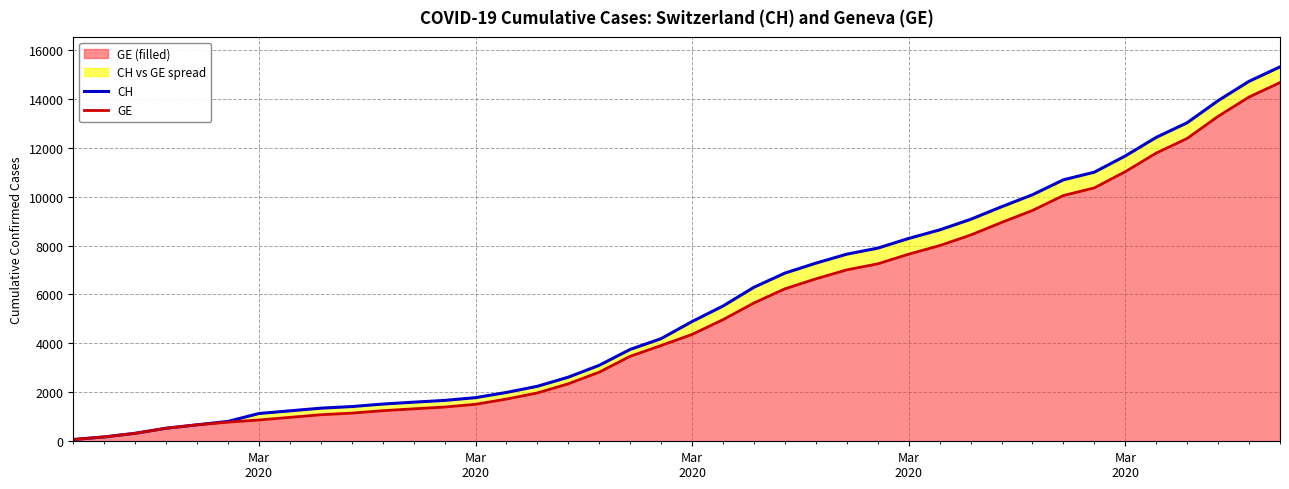

Is the value of GE at 27 greater than the value of CH at 21?

Yes